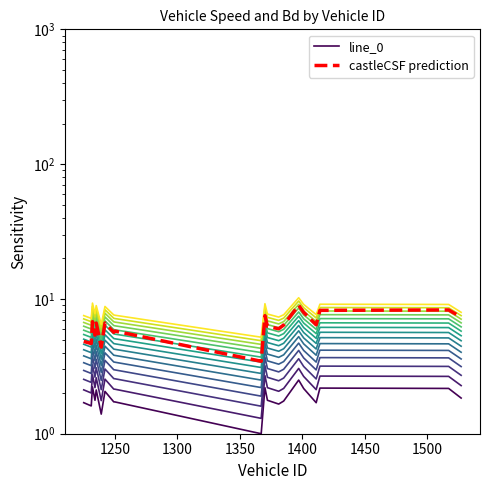

List the series in order of their overall mean, highest first.

castleCSF prediction, line_0